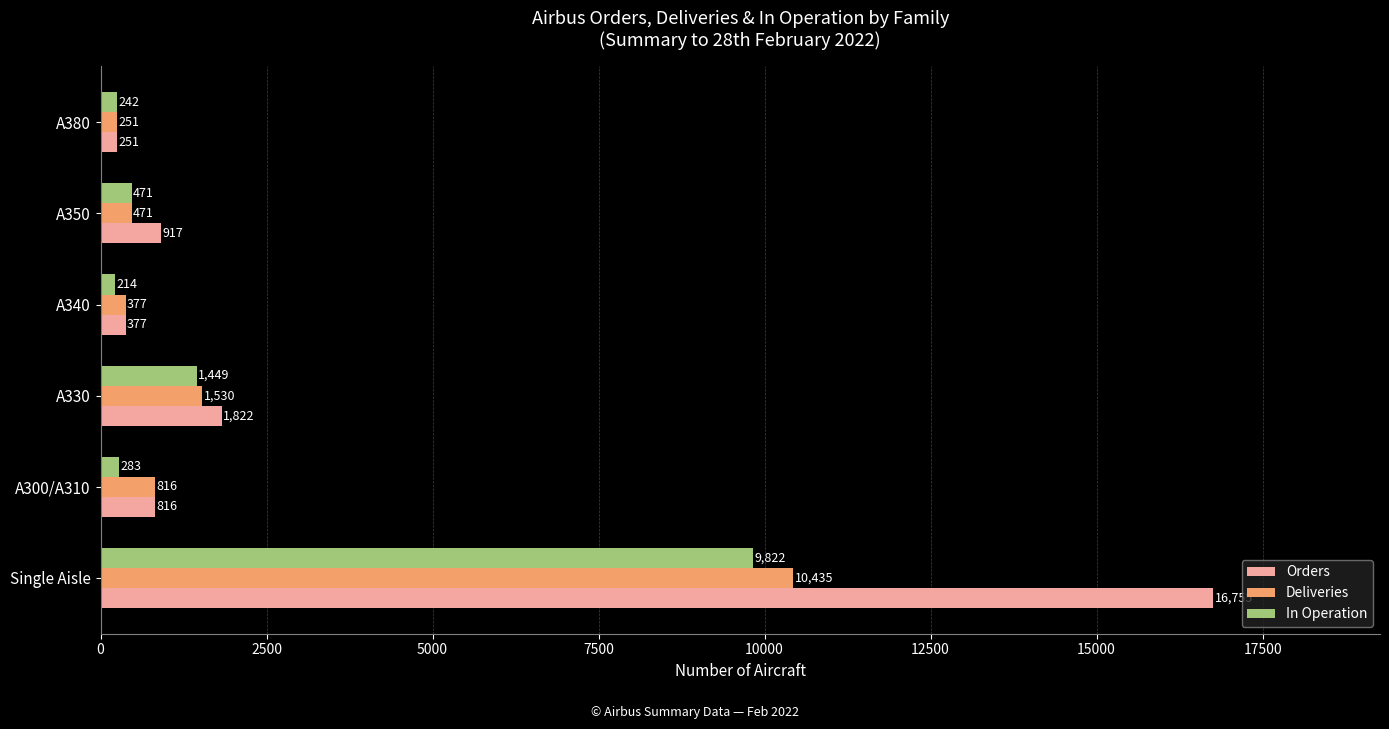

Which series has the largest range (max minus min)?

Orders